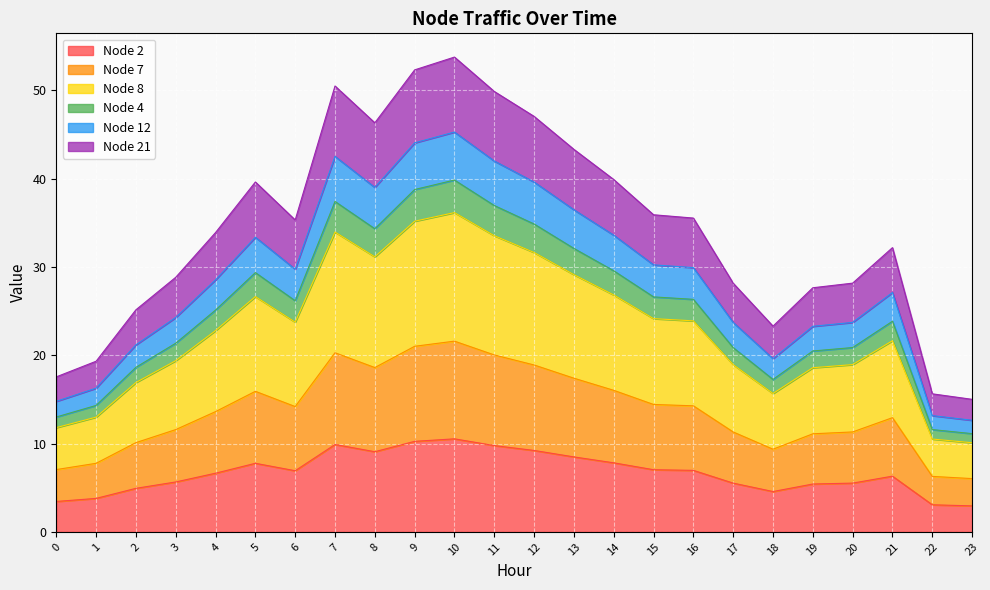

True or false: Node 4 and Node 8 intersect in this chart.

False